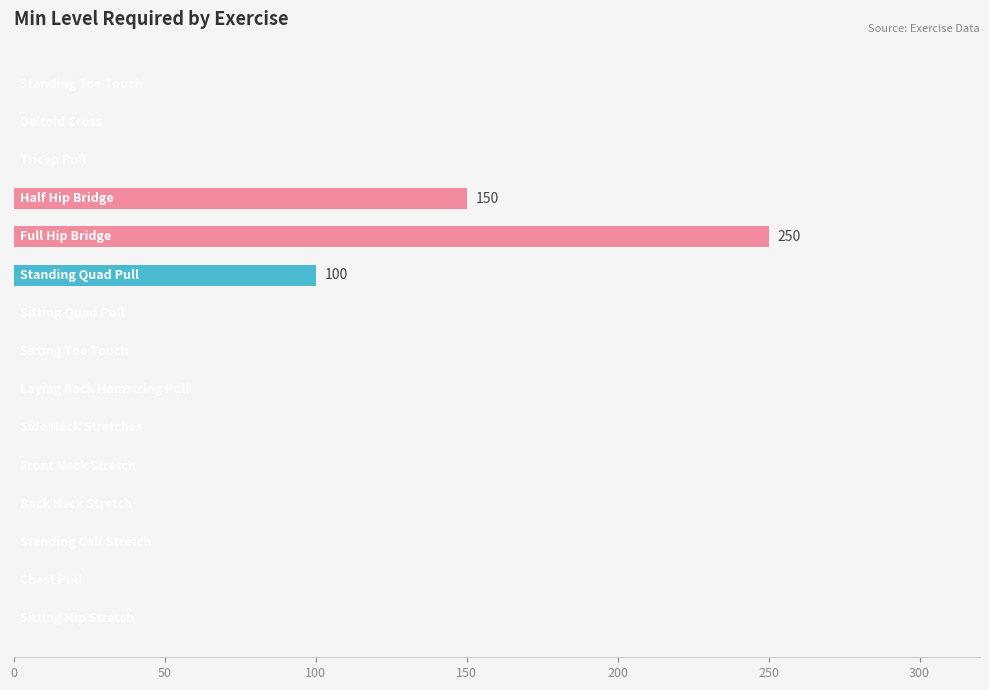

What is the maximum value shown in the chart?

250